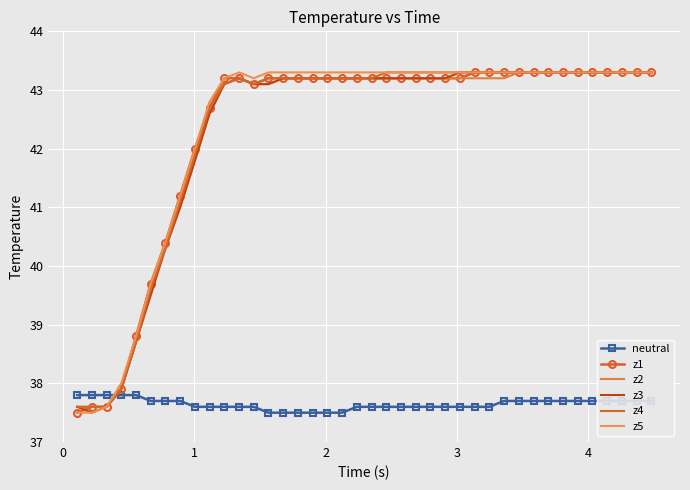

True or false: z4 has more than 2 points higher than both neighbors.

False